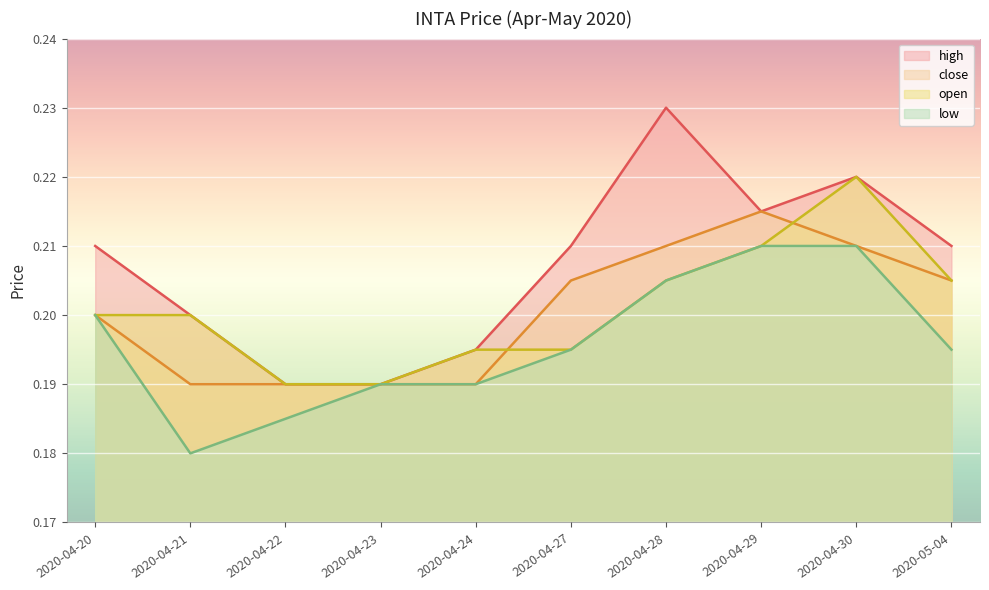

What position from the right is 2020-05-04?

1